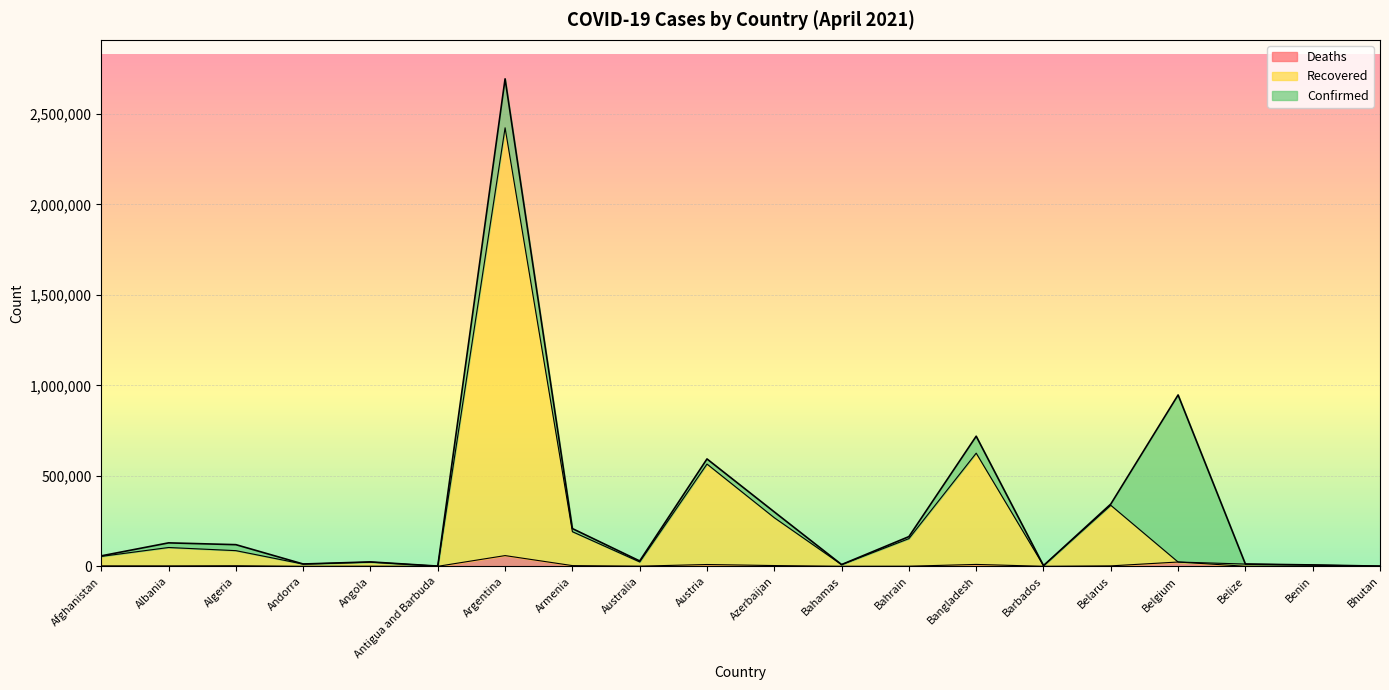

What is the sum of all Recovered values?

4926403